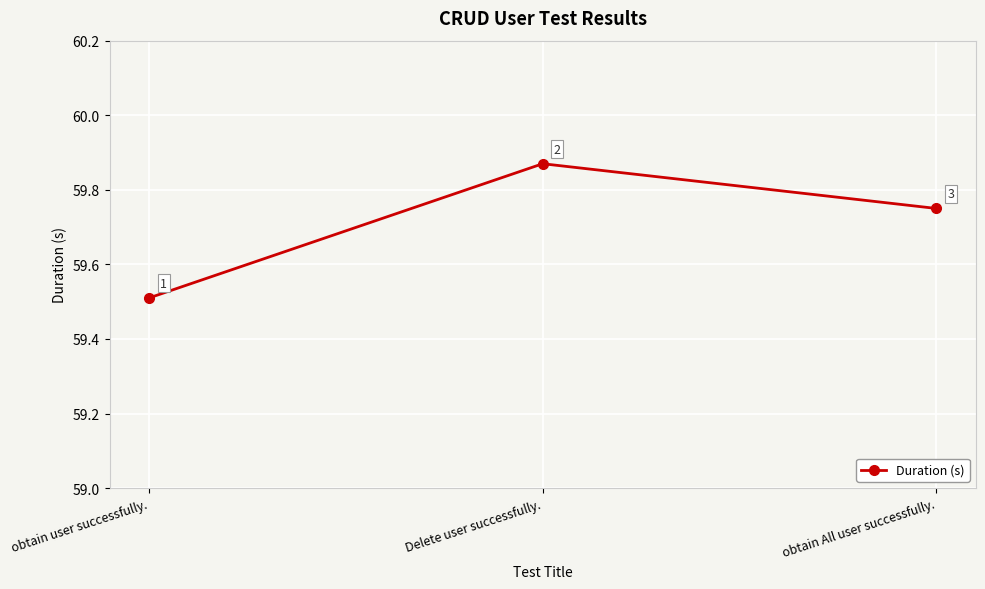

What is the difference between the values at obtain user successfully. and Delete user successfully.?

0.4